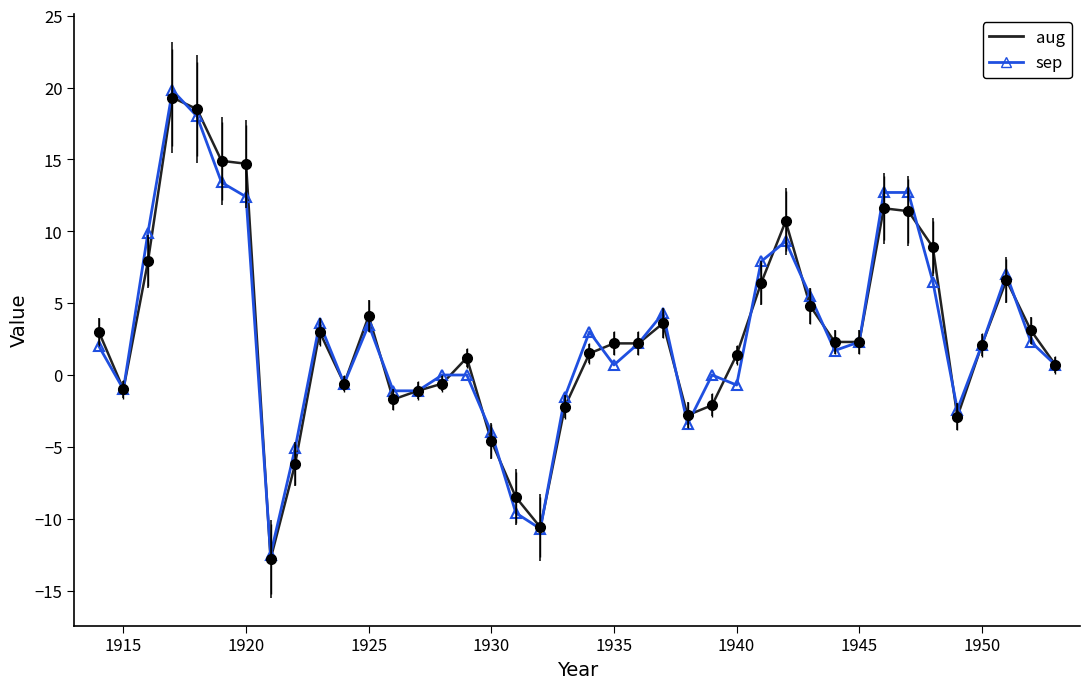

What is the maximum value shown in the chart?

19.8